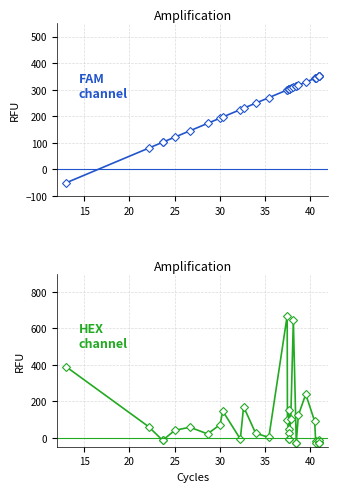

What is the greatest value displayed?

670.0